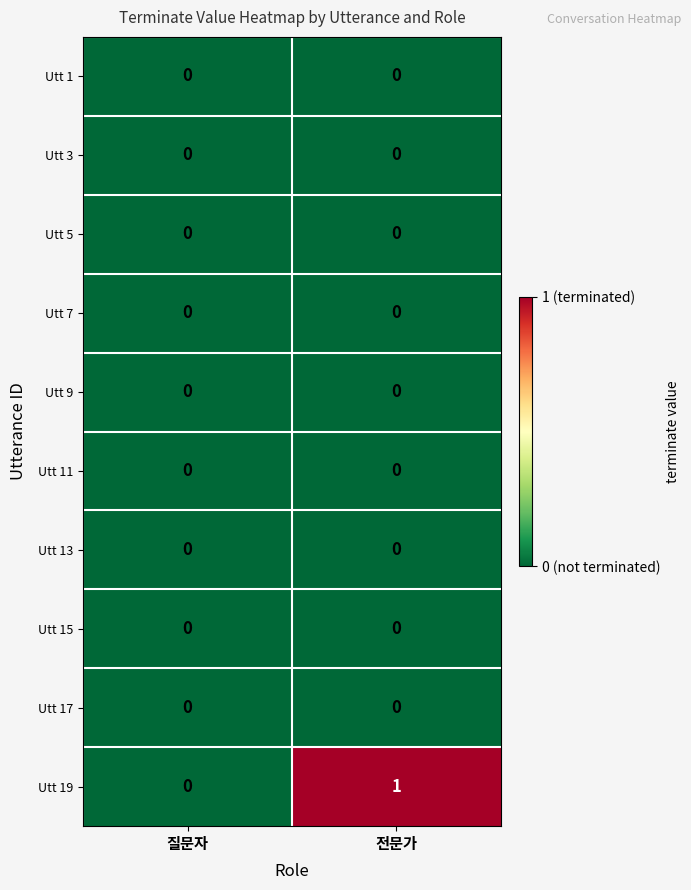

How many data points does each series have?

2